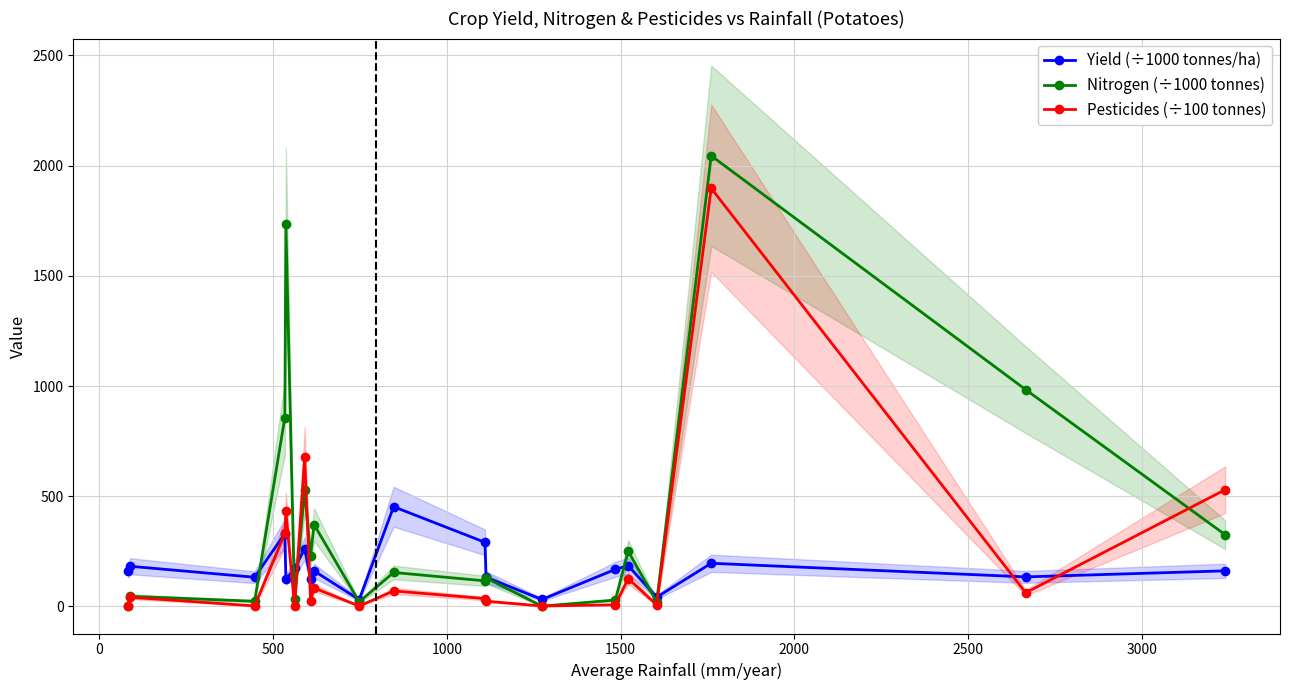

What is the value of the Nitrogen (÷1000 tonnes) point at the 9th from the left?

371.9